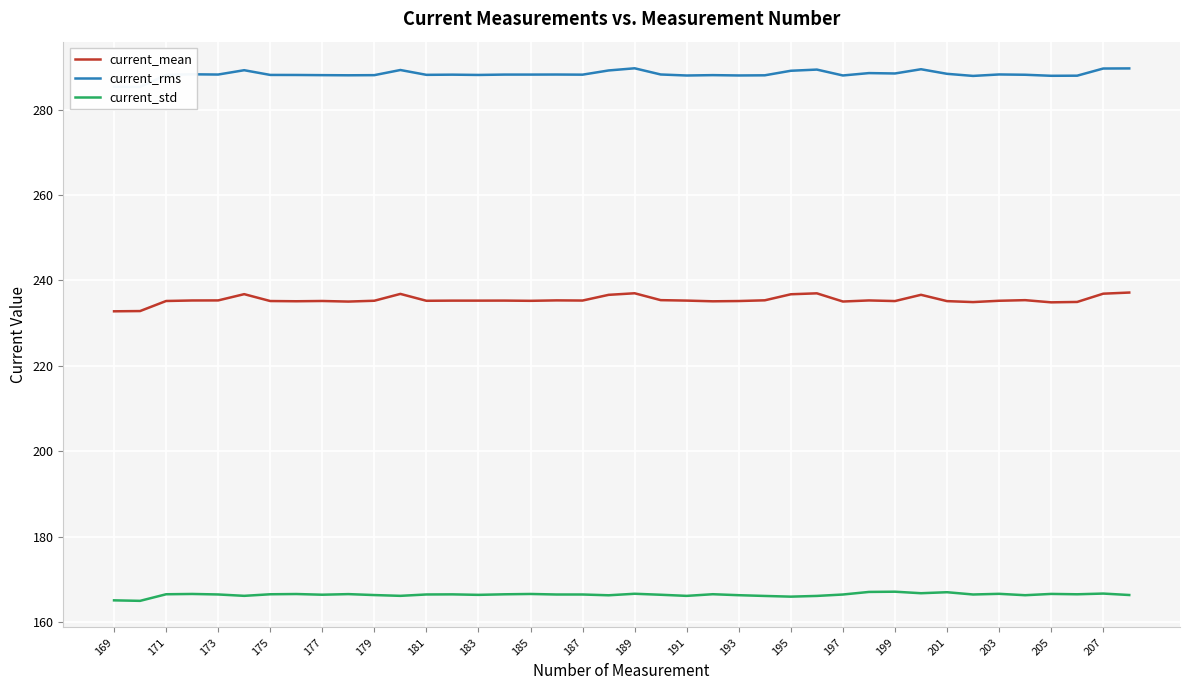

True or false: current_rms and current_std intersect in this chart.

False